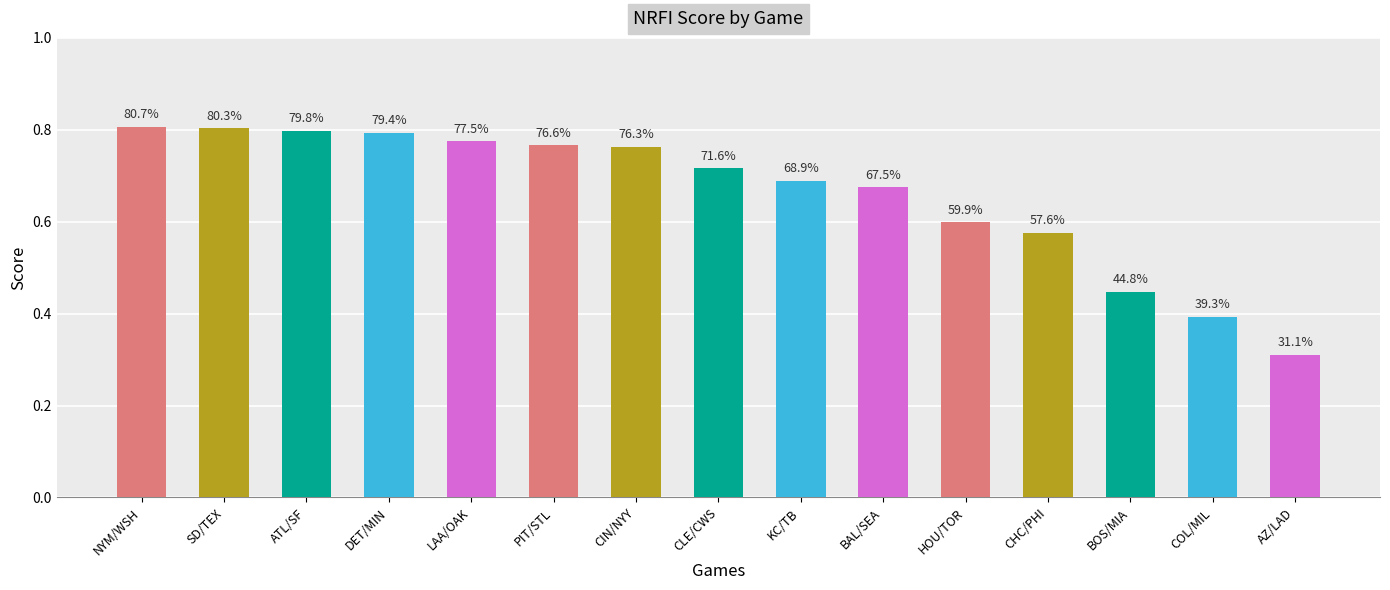

Does the chart contain any negative values?

No